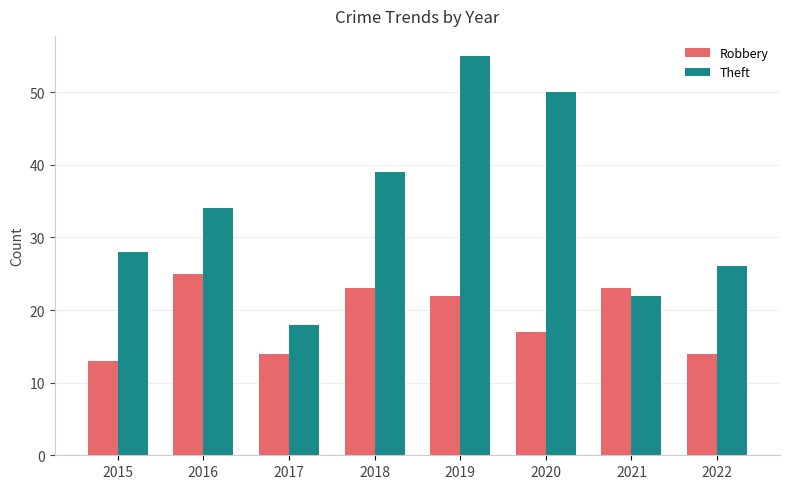

Is it true that Theft equals 34 at 2016?

True